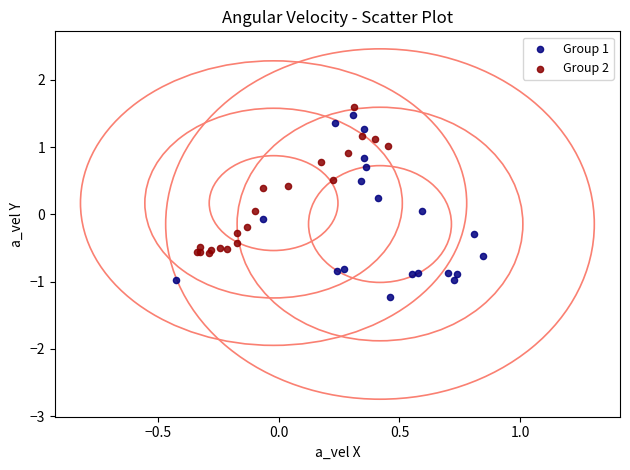

Which series contains the lowest Y value?

Group 1